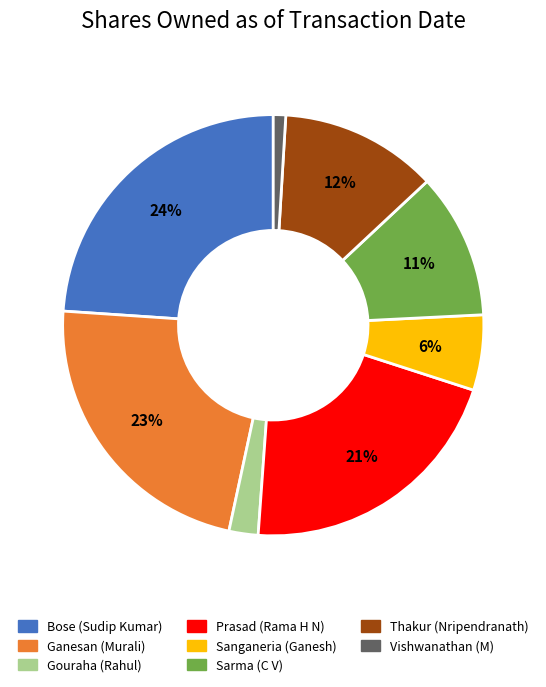

How many segments does this pie chart have?

8